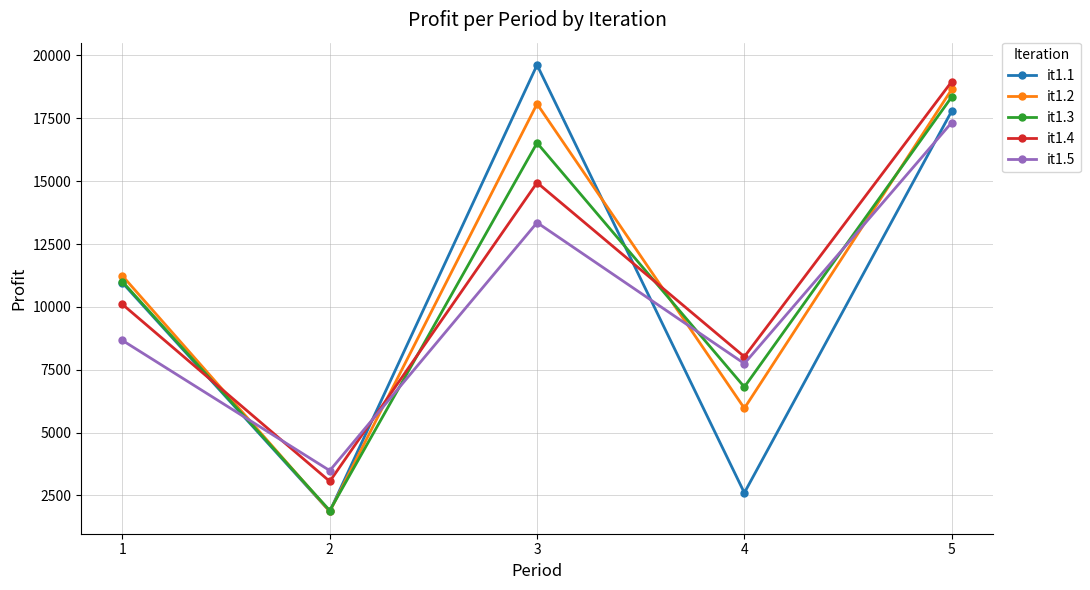

What is the greatest value displayed?

19620.0